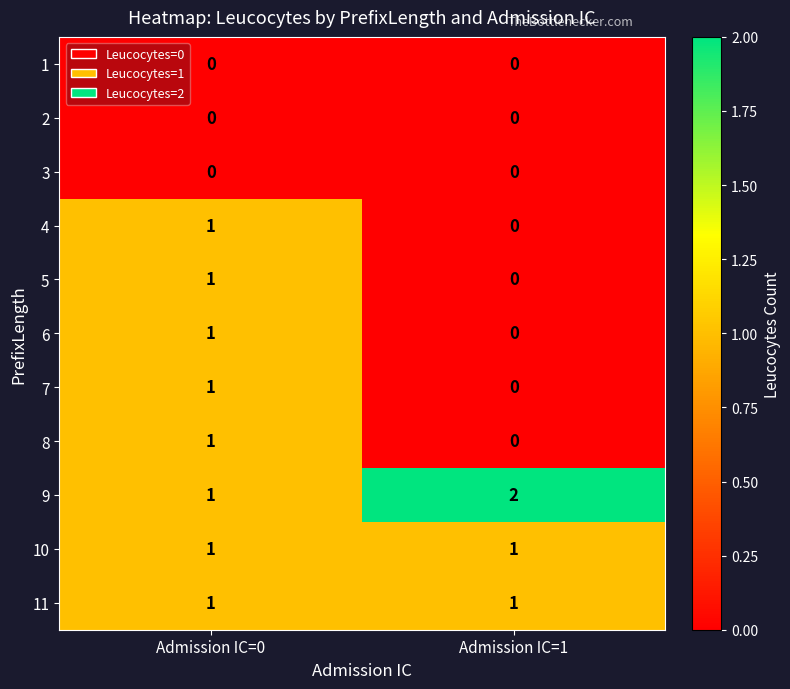

Which category has the lowest value in the 4 series?

Admission IC=1